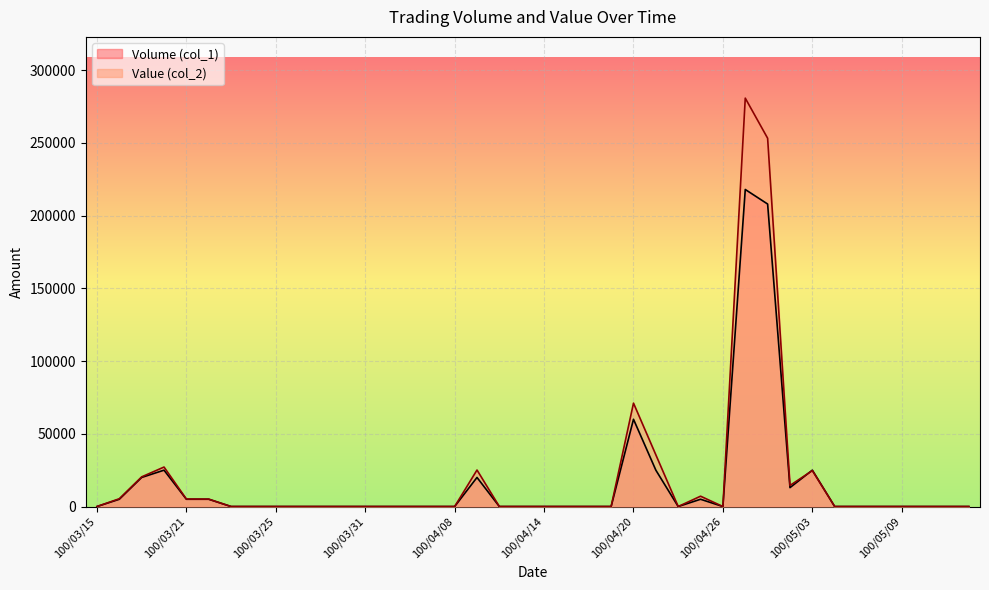

Reading left to right, list all the values displayed in this chart.

Volume (col_1): 0	5000	20000	25000	5000	5000	0	0	0	0	0	0	0	0	0	0	0	20000	0	0	0	0	0	0	60000	25000	0	5000	0	218000	208000	13000	25000	0	0	0	0	0	0	0
Value (col_2): 0	5350	20400	27150	5150	5100	0	0	0	0	0	0	0	0	0	0	0	25100	0	0	0	0	0	0	71100	35550	0	7100	0	280810	253240	14480	24700	0	0	0	0	0	0	0